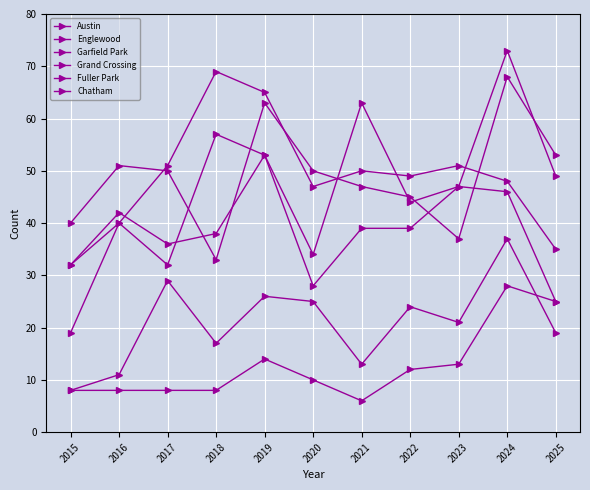

What is the value of the Grand Crossing point at the 8th from the left?

39